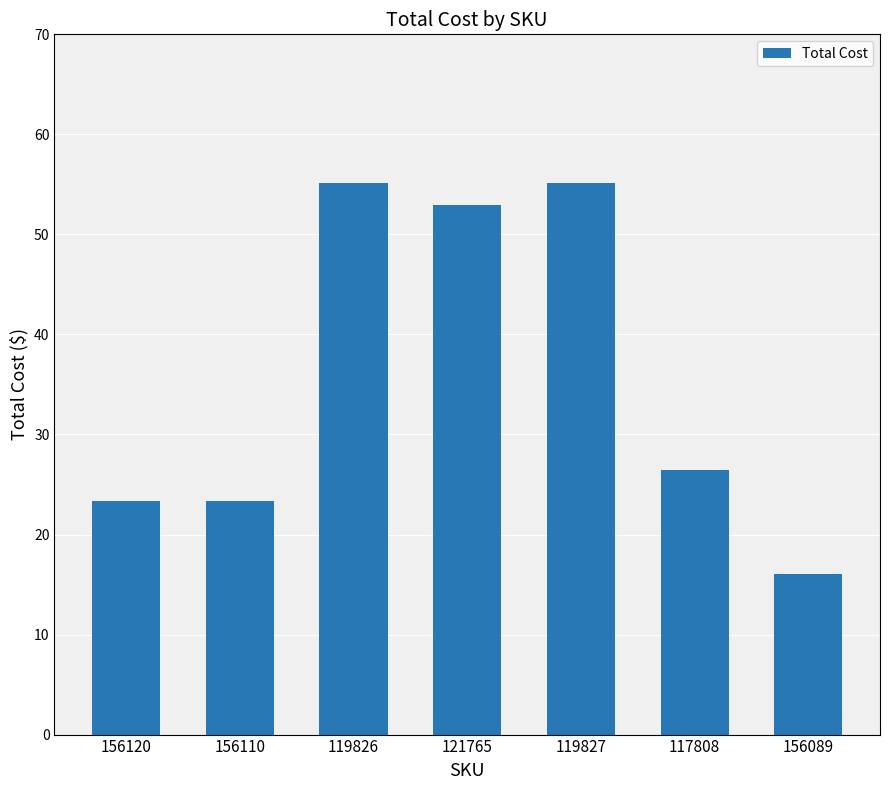

True or false: the data shows 55.2 at 119826.

True